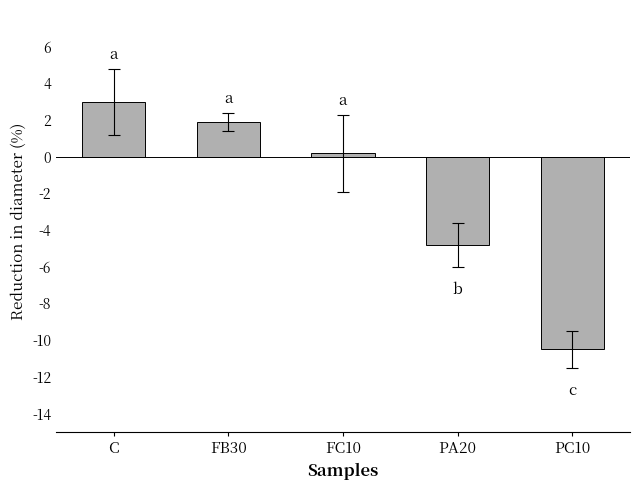

Reading left to right, list all the values displayed in this chart.

C=3.0	FB30=1.9	FC10=0.2	PA20=-4.8	PC10=-10.5